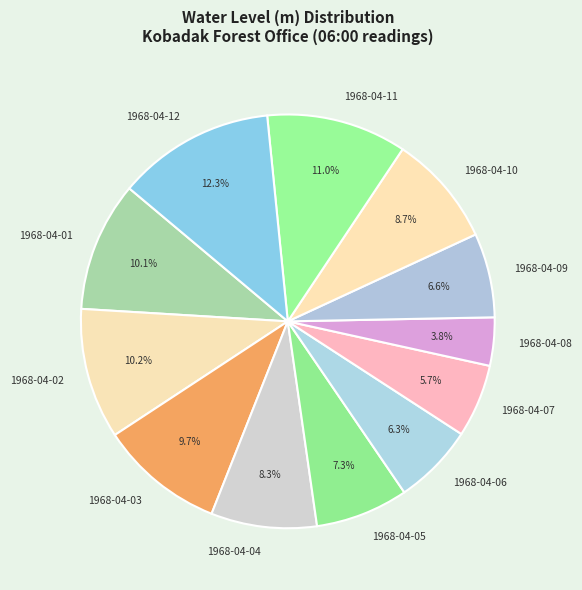

Does 1968-04-06 represent more than half of the total?

No